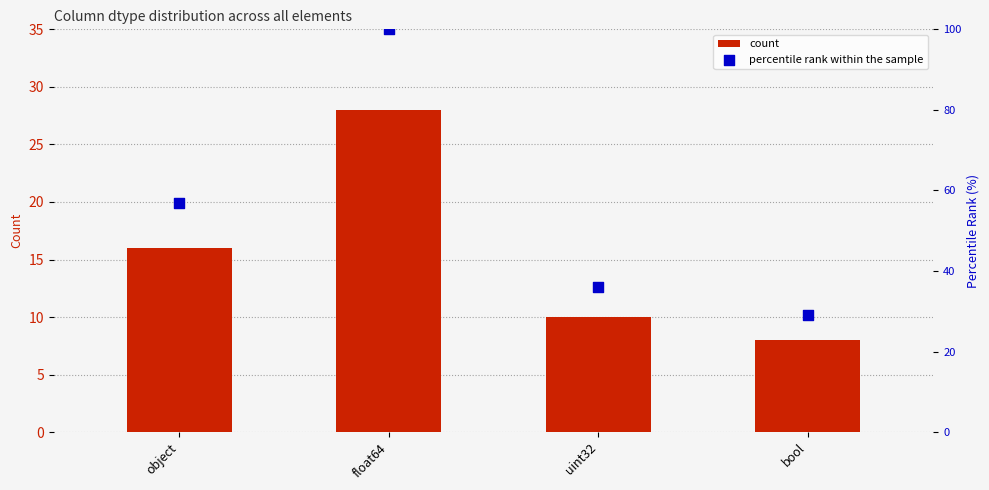

Which series reaches the maximum Y coordinate?

percentile rank within the sample